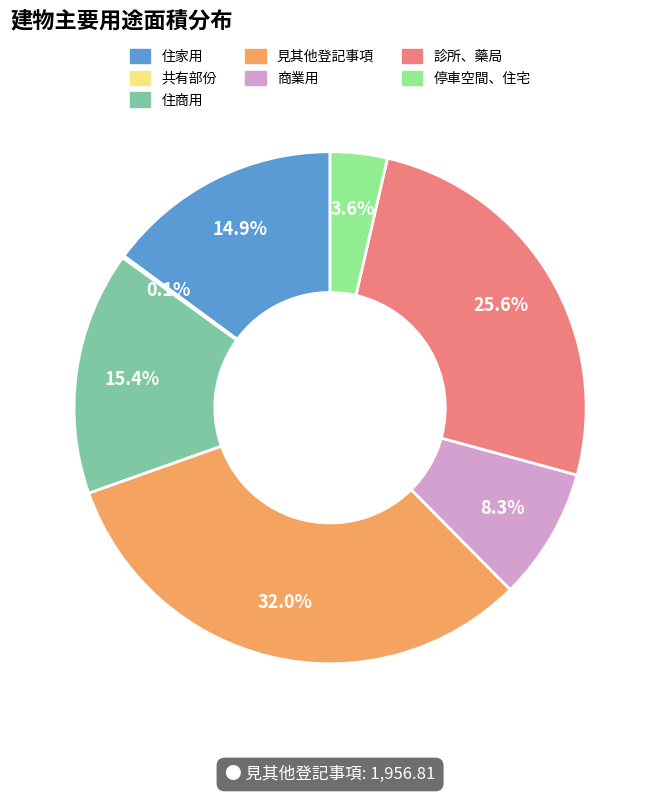

What portion of the pie excludes 見其他登記事項?

68.0%